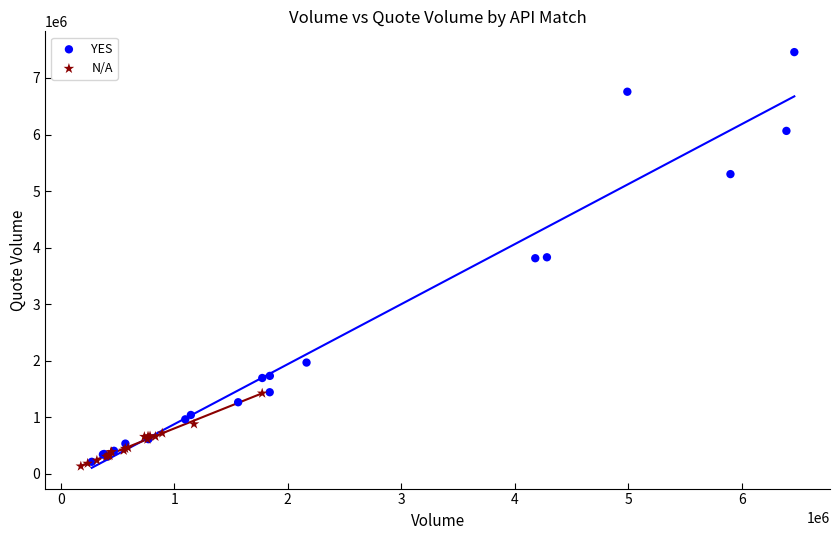

Which series reaches the maximum Y coordinate?

YES